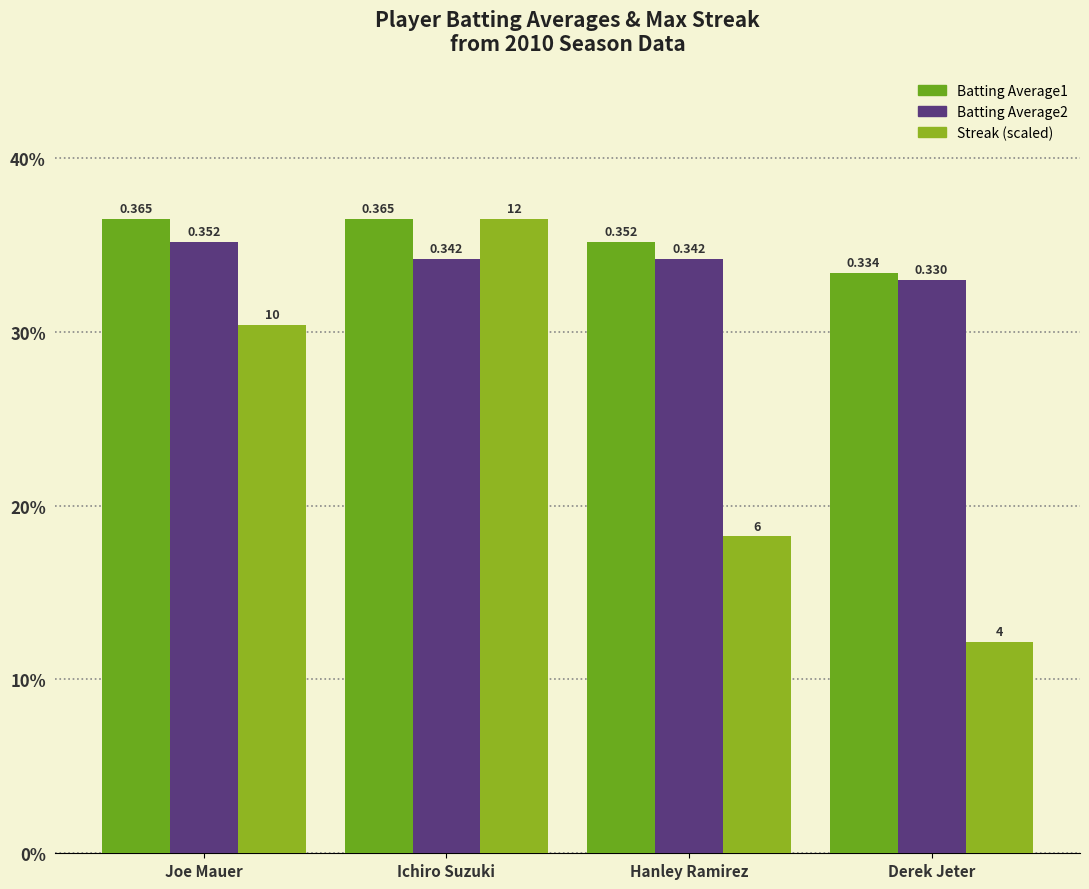

Reading left to right, extract all data points from this chart.

Batting Average1: 0.4	0.4	0.4	0.3
Batting Average2: 0.4	0.3	0.3	0.3
Streak (scaled): 0.3	0.4	0.2	0.1